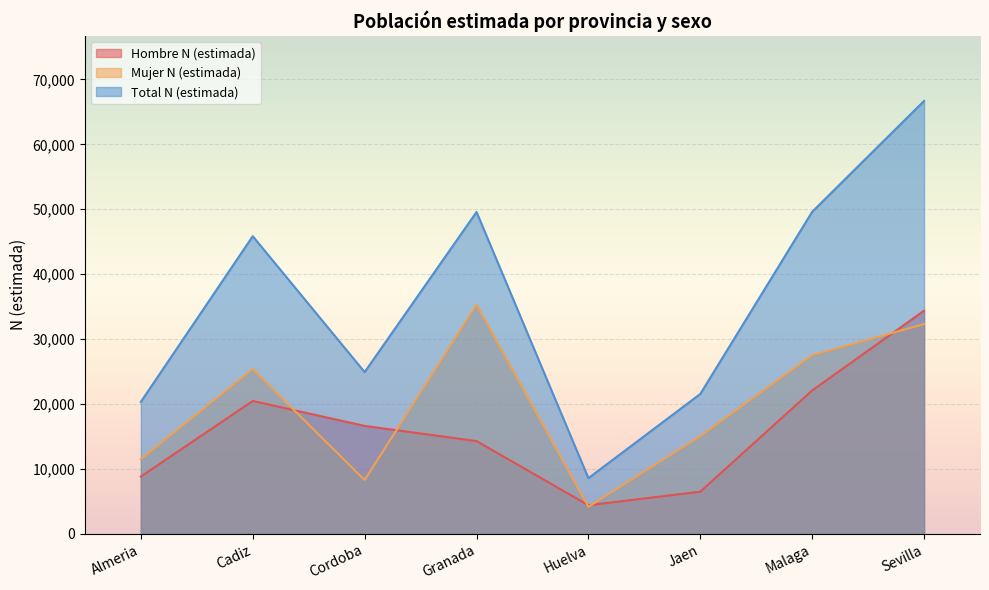

List the series in order of their peak value, highest first.

Total N (estimada), Mujer N (estimada), Hombre N (estimada)